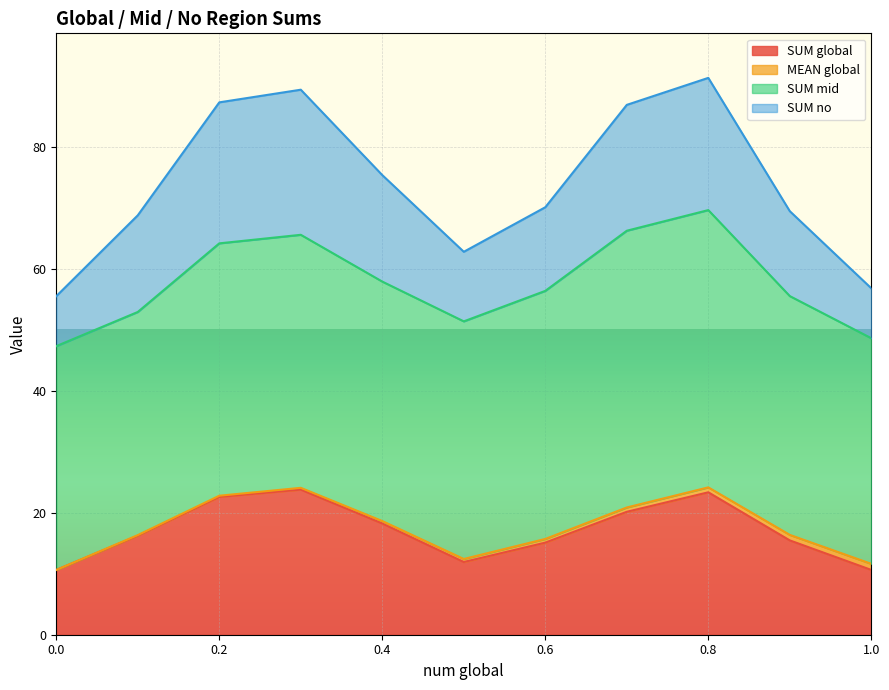

What is the highest value of the SUM global series?

23.8